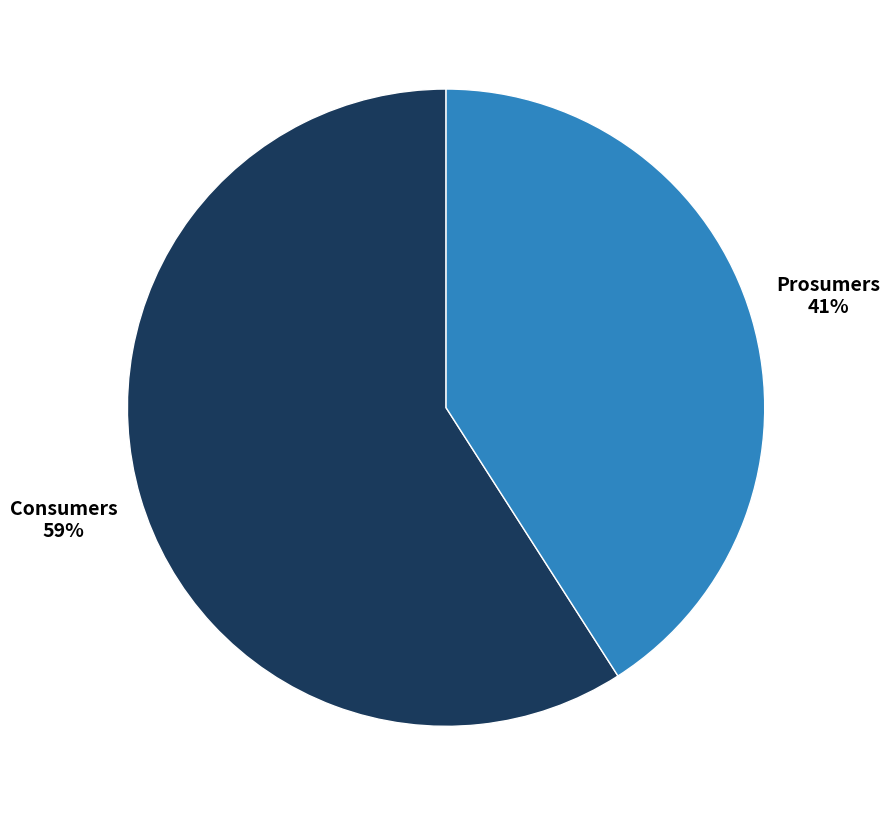

To the nearest percent, what is the difference between the Prosumers and Consumers slice percentages?

18%